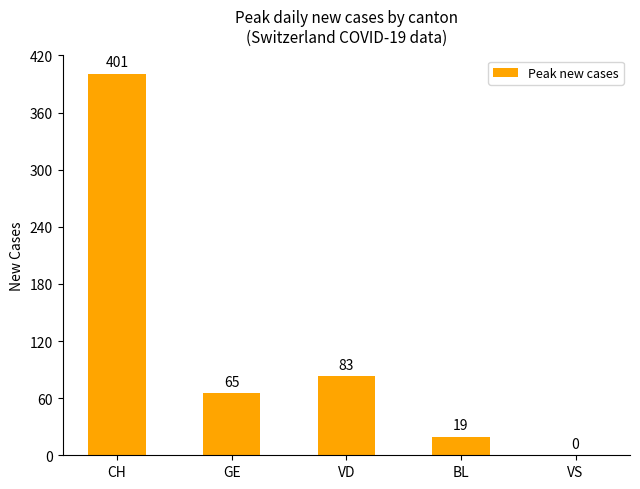

The chart shows a value of 19 at BL. True or false?

True